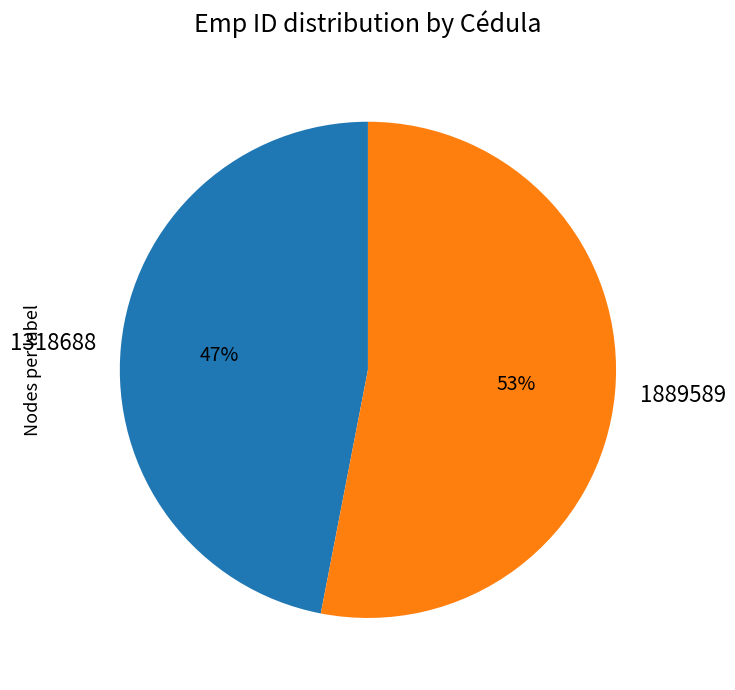

True or false: 1889589 accounts for 53% of the total.

True